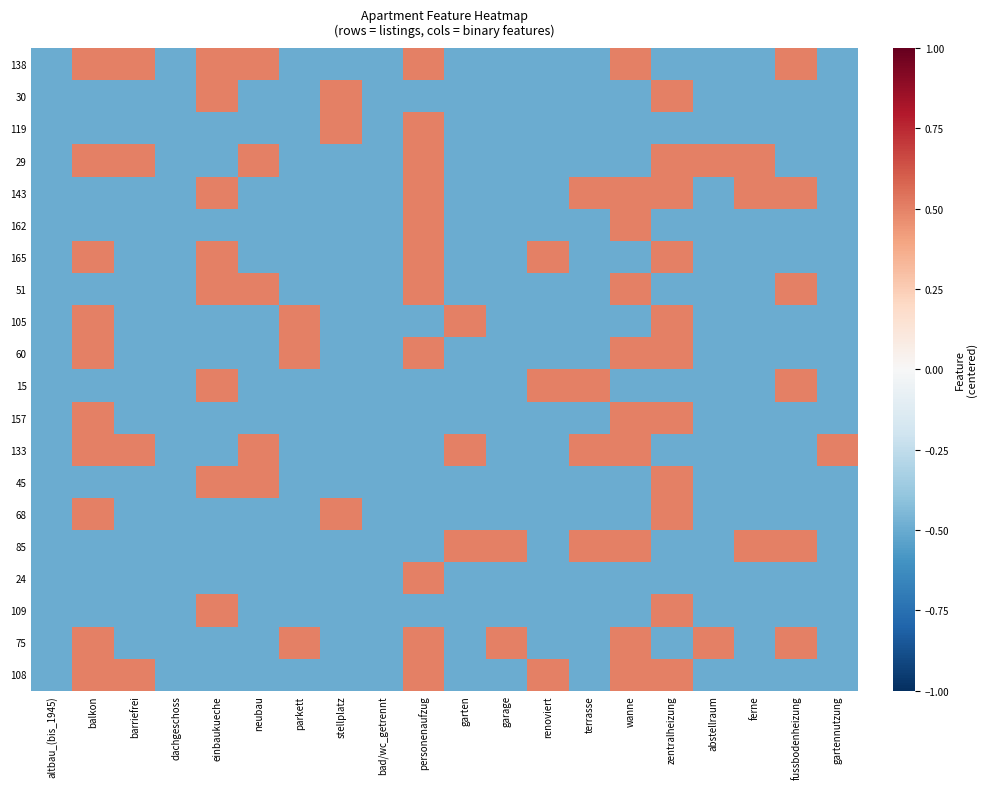

Reading right to left, what are all the values shown in this chart?

138: gartennutzung=-0.5	fussbodenheizung=0.5	ferne=-0.5	abstellraum=-0.5	zentralheizung=-0.5	wanne=0.5	terrasse=-0.5	renoviert=-0.5	garage=-0.5	garten=-0.5	personenaufzug=0.5	bad/wc_getrennt=-0.5	stellplatz=-0.5	parkett=-0.5	neubau=0.5	einbaukueche=0.5	dachgeschoss=-0.5	barriefrei=0.5	balkon=0.5	altbau_(bis_1945)=-0.5
30: gartennutzung=-0.5	fussbodenheizung=-0.5	ferne=-0.5	abstellraum=-0.5	zentralheizung=0.5	wanne=-0.5	terrasse=-0.5	renoviert=-0.5	garage=-0.5	garten=-0.5	personenaufzug=-0.5	bad/wc_getrennt=-0.5	stellplatz=0.5	parkett=-0.5	neubau=-0.5	einbaukueche=0.5	dachgeschoss=-0.5	barriefrei=-0.5	balkon=-0.5	altbau_(bis_1945)=-0.5
119: gartennutzung=-0.5	fussbodenheizung=-0.5	ferne=-0.5	abstellraum=-0.5	zentralheizung=-0.5	wanne=-0.5	terrasse=-0.5	renoviert=-0.5	garage=-0.5	garten=-0.5	personenaufzug=0.5	bad/wc_getrennt=-0.5	stellplatz=0.5	parkett=-0.5	neubau=-0.5	einbaukueche=-0.5	dachgeschoss=-0.5	barriefrei=-0.5	balkon=-0.5	altbau_(bis_1945)=-0.5
29: gartennutzung=-0.5	fussbodenheizung=-0.5	ferne=0.5	abstellraum=0.5	zentralheizung=0.5	wanne=-0.5	terrasse=-0.5	renoviert=-0.5	garage=-0.5	garten=-0.5	personenaufzug=0.5	bad/wc_getrennt=-0.5	stellplatz=-0.5	parkett=-0.5	neubau=0.5	einbaukueche=-0.5	dachgeschoss=-0.5	barriefrei=0.5	balkon=0.5	altbau_(bis_1945)=-0.5
143: gartennutzung=-0.5	fussbodenheizung=0.5	ferne=0.5	abstellraum=-0.5	zentralheizung=0.5	wanne=0.5	terrasse=0.5	renoviert=-0.5	garage=-0.5	garten=-0.5	personenaufzug=0.5	bad/wc_getrennt=-0.5	stellplatz=-0.5	parkett=-0.5	neubau=-0.5	einbaukueche=0.5	dachgeschoss=-0.5	barriefrei=-0.5	balkon=-0.5	altbau_(bis_1945)=-0.5
162: gartennutzung=-0.5	fussbodenheizung=-0.5	ferne=-0.5	abstellraum=-0.5	zentralheizung=-0.5	wanne=0.5	terrasse=-0.5	renoviert=-0.5	garage=-0.5	garten=-0.5	personenaufzug=0.5	bad/wc_getrennt=-0.5	stellplatz=-0.5	parkett=-0.5	neubau=-0.5	einbaukueche=-0.5	dachgeschoss=-0.5	barriefrei=-0.5	balkon=-0.5	altbau_(bis_1945)=-0.5
165: gartennutzung=-0.5	fussbodenheizung=-0.5	ferne=-0.5	abstellraum=-0.5	zentralheizung=0.5	wanne=-0.5	terrasse=-0.5	renoviert=0.5	garage=-0.5	garten=-0.5	personenaufzug=0.5	bad/wc_getrennt=-0.5	stellplatz=-0.5	parkett=-0.5	neubau=-0.5	einbaukueche=0.5	dachgeschoss=-0.5	barriefrei=-0.5	balkon=0.5	altbau_(bis_1945)=-0.5
51: gartennutzung=-0.5	fussbodenheizung=0.5	ferne=-0.5	abstellraum=-0.5	zentralheizung=-0.5	wanne=0.5	terrasse=-0.5	renoviert=-0.5	garage=-0.5	garten=-0.5	personenaufzug=0.5	bad/wc_getrennt=-0.5	stellplatz=-0.5	parkett=-0.5	neubau=0.5	einbaukueche=0.5	dachgeschoss=-0.5	barriefrei=-0.5	balkon=-0.5	altbau_(bis_1945)=-0.5
105: gartennutzung=-0.5	fussbodenheizung=-0.5	ferne=-0.5	abstellraum=-0.5	zentralheizung=0.5	wanne=-0.5	terrasse=-0.5	renoviert=-0.5	garage=-0.5	garten=0.5	personenaufzug=-0.5	bad/wc_getrennt=-0.5	stellplatz=-0.5	parkett=0.5	neubau=-0.5	einbaukueche=-0.5	dachgeschoss=-0.5	barriefrei=-0.5	balkon=0.5	altbau_(bis_1945)=-0.5
60: gartennutzung=-0.5	fussbodenheizung=-0.5	ferne=-0.5	abstellraum=-0.5	zentralheizung=0.5	wanne=0.5	terrasse=-0.5	renoviert=-0.5	garage=-0.5	garten=-0.5	personenaufzug=0.5	bad/wc_getrennt=-0.5	stellplatz=-0.5	parkett=0.5	neubau=-0.5	einbaukueche=-0.5	dachgeschoss=-0.5	barriefrei=-0.5	balkon=0.5	altbau_(bis_1945)=-0.5
15: gartennutzung=-0.5	fussbodenheizung=0.5	ferne=-0.5	abstellraum=-0.5	zentralheizung=-0.5	wanne=-0.5	terrasse=0.5	renoviert=0.5	garage=-0.5	garten=-0.5	personenaufzug=-0.5	bad/wc_getrennt=-0.5	stellplatz=-0.5	parkett=-0.5	neubau=-0.5	einbaukueche=0.5	dachgeschoss=-0.5	barriefrei=-0.5	balkon=-0.5	altbau_(bis_1945)=-0.5
157: gartennutzung=-0.5	fussbodenheizung=-0.5	ferne=-0.5	abstellraum=-0.5	zentralheizung=0.5	wanne=0.5	terrasse=-0.5	renoviert=-0.5	garage=-0.5	garten=-0.5	personenaufzug=-0.5	bad/wc_getrennt=-0.5	stellplatz=-0.5	parkett=-0.5	neubau=-0.5	einbaukueche=-0.5	dachgeschoss=-0.5	barriefrei=-0.5	balkon=0.5	altbau_(bis_1945)=-0.5
133: gartennutzung=0.5	fussbodenheizung=-0.5	ferne=-0.5	abstellraum=-0.5	zentralheizung=-0.5	wanne=0.5	terrasse=0.5	renoviert=-0.5	garage=-0.5	garten=0.5	personenaufzug=-0.5	bad/wc_getrennt=-0.5	stellplatz=-0.5	parkett=-0.5	neubau=0.5	einbaukueche=-0.5	dachgeschoss=-0.5	barriefrei=0.5	balkon=0.5	altbau_(bis_1945)=-0.5
45: gartennutzung=-0.5	fussbodenheizung=-0.5	ferne=-0.5	abstellraum=-0.5	zentralheizung=0.5	wanne=-0.5	terrasse=-0.5	renoviert=-0.5	garage=-0.5	garten=-0.5	personenaufzug=-0.5	bad/wc_getrennt=-0.5	stellplatz=-0.5	parkett=-0.5	neubau=0.5	einbaukueche=0.5	dachgeschoss=-0.5	barriefrei=-0.5	balkon=-0.5	altbau_(bis_1945)=-0.5
68: gartennutzung=-0.5	fussbodenheizung=-0.5	ferne=-0.5	abstellraum=-0.5	zentralheizung=0.5	wanne=-0.5	terrasse=-0.5	renoviert=-0.5	garage=-0.5	garten=-0.5	personenaufzug=-0.5	bad/wc_getrennt=-0.5	stellplatz=0.5	parkett=-0.5	neubau=-0.5	einbaukueche=-0.5	dachgeschoss=-0.5	barriefrei=-0.5	balkon=0.5	altbau_(bis_1945)=-0.5
85: gartennutzung=-0.5	fussbodenheizung=0.5	ferne=0.5	abstellraum=-0.5	zentralheizung=-0.5	wanne=0.5	terrasse=0.5	renoviert=-0.5	garage=0.5	garten=0.5	personenaufzug=-0.5	bad/wc_getrennt=-0.5	stellplatz=-0.5	parkett=-0.5	neubau=-0.5	einbaukueche=-0.5	dachgeschoss=-0.5	barriefrei=-0.5	balkon=-0.5	altbau_(bis_1945)=-0.5
24: gartennutzung=-0.5	fussbodenheizung=-0.5	ferne=-0.5	abstellraum=-0.5	zentralheizung=-0.5	wanne=-0.5	terrasse=-0.5	renoviert=-0.5	garage=-0.5	garten=-0.5	personenaufzug=0.5	bad/wc_getrennt=-0.5	stellplatz=-0.5	parkett=-0.5	neubau=-0.5	einbaukueche=-0.5	dachgeschoss=-0.5	barriefrei=-0.5	balkon=-0.5	altbau_(bis_1945)=-0.5
109: gartennutzung=-0.5	fussbodenheizung=-0.5	ferne=-0.5	abstellraum=-0.5	zentralheizung=0.5	wanne=-0.5	terrasse=-0.5	renoviert=-0.5	garage=-0.5	garten=-0.5	personenaufzug=-0.5	bad/wc_getrennt=-0.5	stellplatz=-0.5	parkett=-0.5	neubau=-0.5	einbaukueche=0.5	dachgeschoss=-0.5	barriefrei=-0.5	balkon=-0.5	altbau_(bis_1945)=-0.5
75: gartennutzung=-0.5	fussbodenheizung=0.5	ferne=-0.5	abstellraum=0.5	zentralheizung=-0.5	wanne=0.5	terrasse=-0.5	renoviert=-0.5	garage=0.5	garten=-0.5	personenaufzug=0.5	bad/wc_getrennt=-0.5	stellplatz=-0.5	parkett=0.5	neubau=-0.5	einbaukueche=-0.5	dachgeschoss=-0.5	barriefrei=-0.5	balkon=0.5	altbau_(bis_1945)=-0.5
108: gartennutzung=-0.5	fussbodenheizung=-0.5	ferne=-0.5	abstellraum=-0.5	zentralheizung=0.5	wanne=0.5	terrasse=-0.5	renoviert=0.5	garage=-0.5	garten=-0.5	personenaufzug=0.5	bad/wc_getrennt=-0.5	stellplatz=-0.5	parkett=-0.5	neubau=-0.5	einbaukueche=-0.5	dachgeschoss=-0.5	barriefrei=0.5	balkon=0.5	altbau_(bis_1945)=-0.5